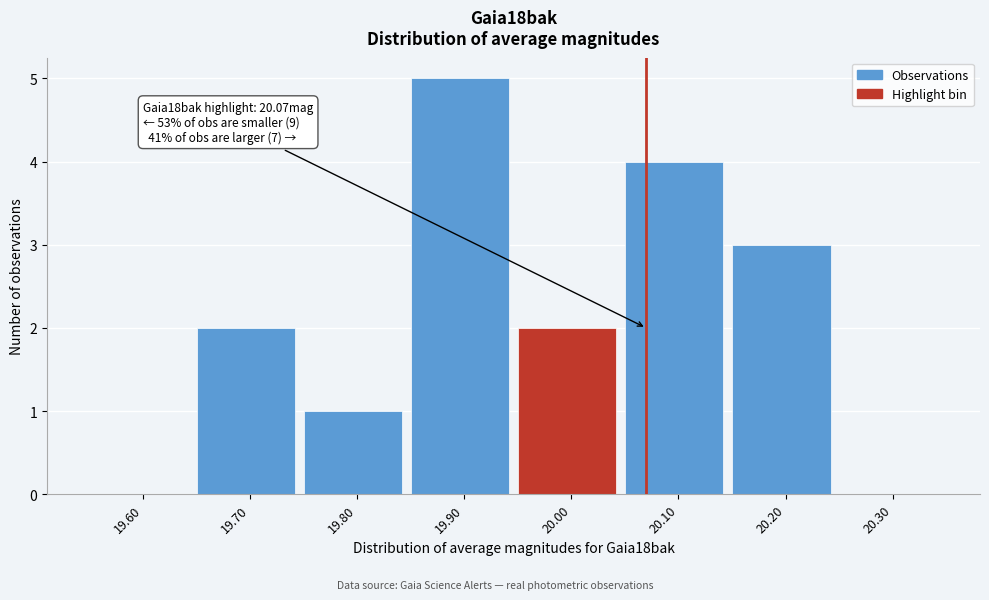

Reading left to right, what are all the values shown in this chart?

19.60=0	19.70=2	19.80=1	19.90=5	20.00=2	20.10=4	20.20=3	20.30=0